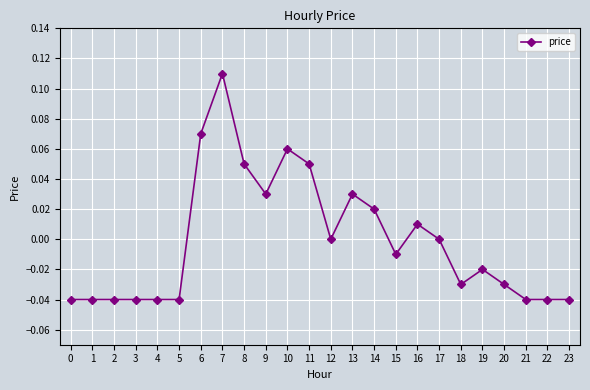

Is it true that the value at 1 is -0.0?

True